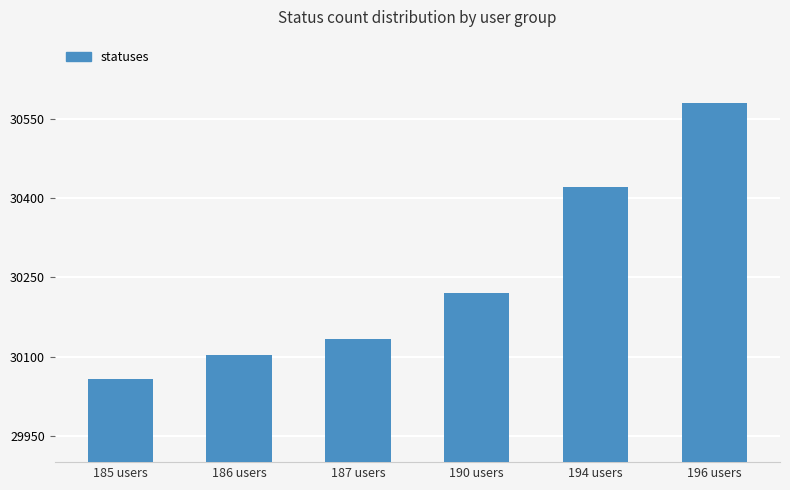

What is the label of the 6th bar from the right?

185 users